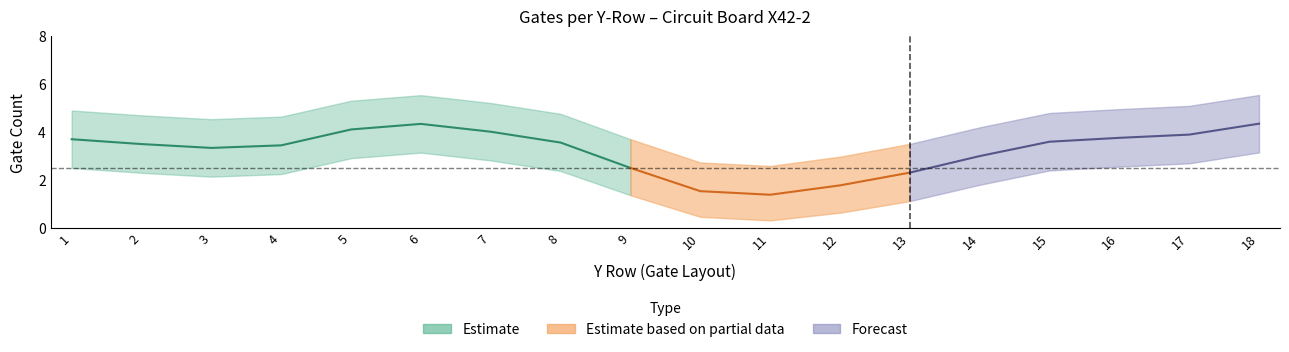

What is the difference between the maximum and minimum values in the gates_per_row_center series?

3